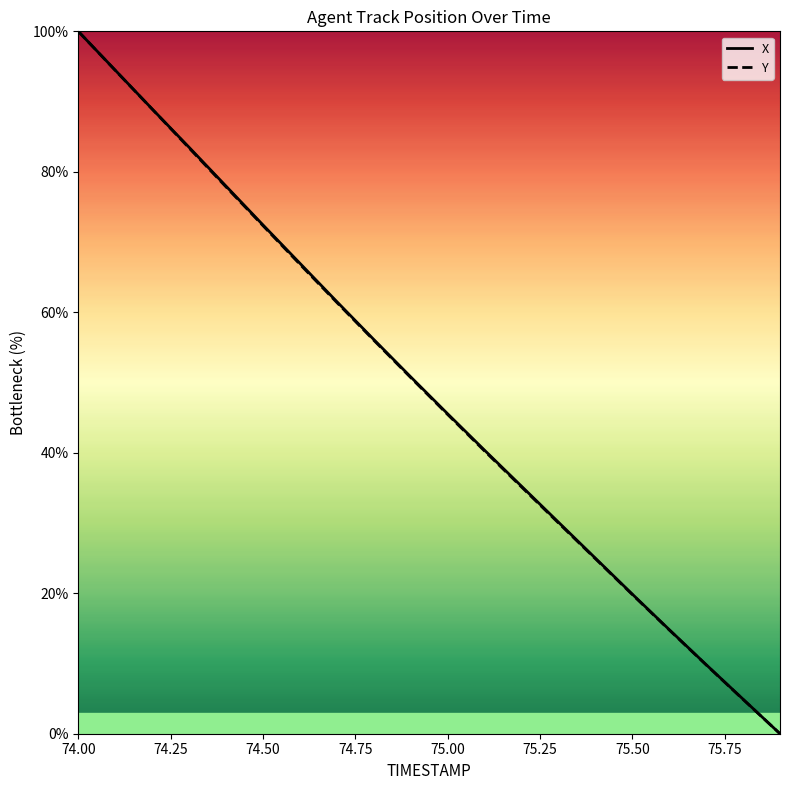

True or false: Y and X cross at least once.

False